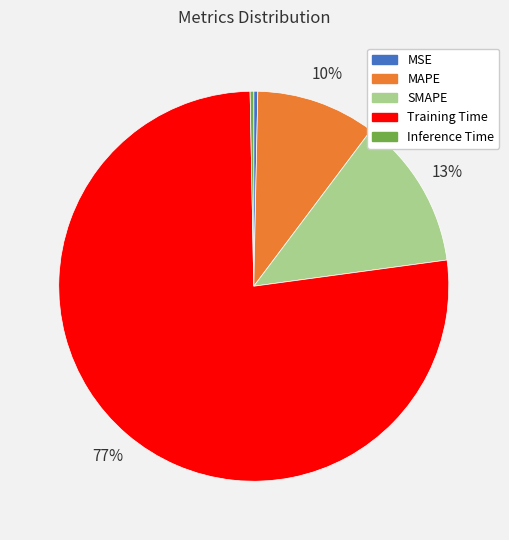

Is the sum of Training Time and SMAPE greater than half?

Yes